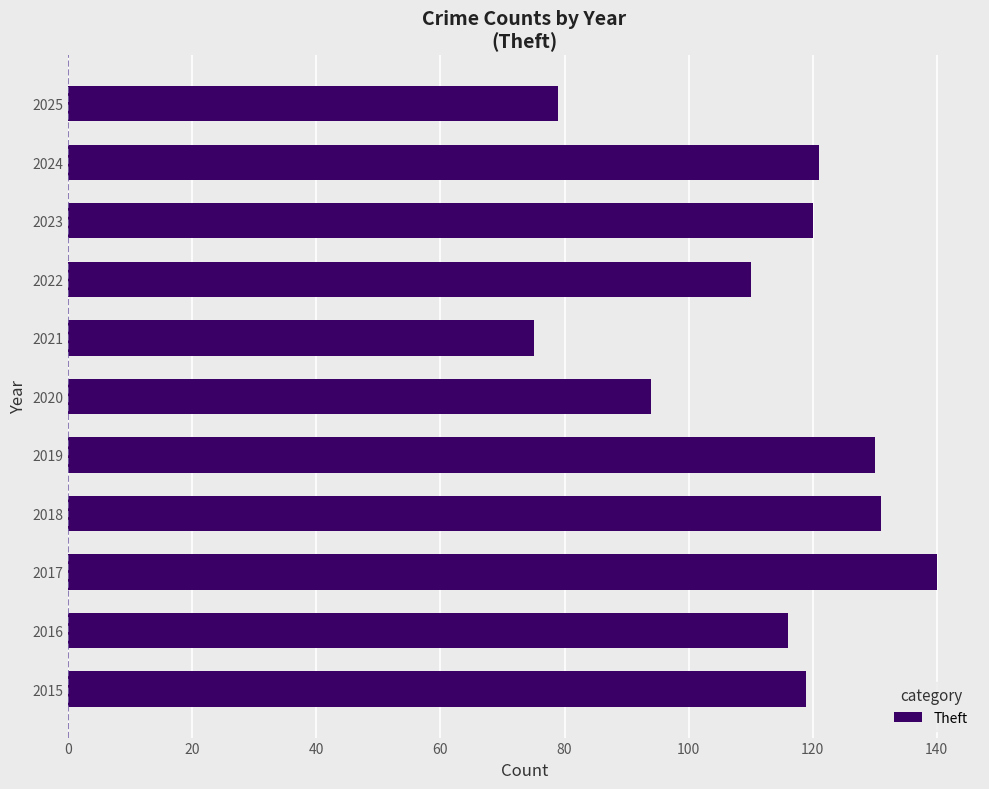

What is the difference between the maximum and minimum values?

65